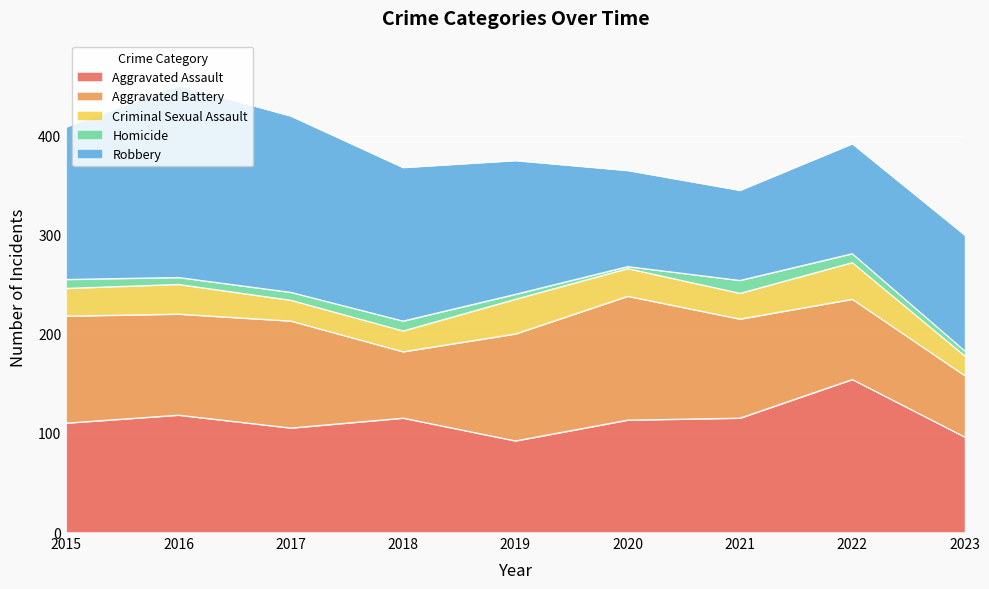

What is the value of the Aggravated Assault point at the 6th from the left?

113